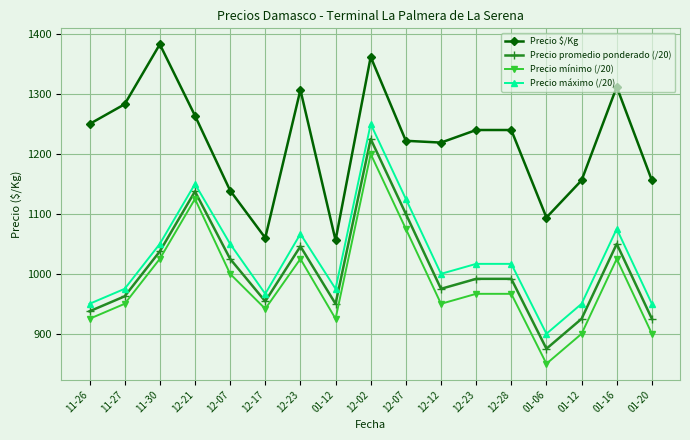

Count the number of data series in this chart.

4